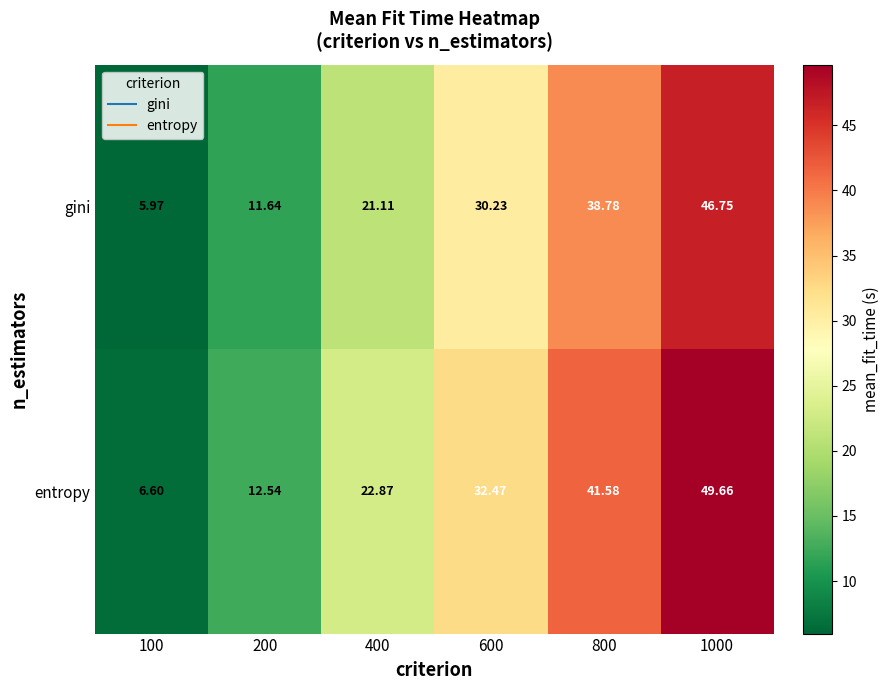

Which series changed the most between 100 and 200?

entropy